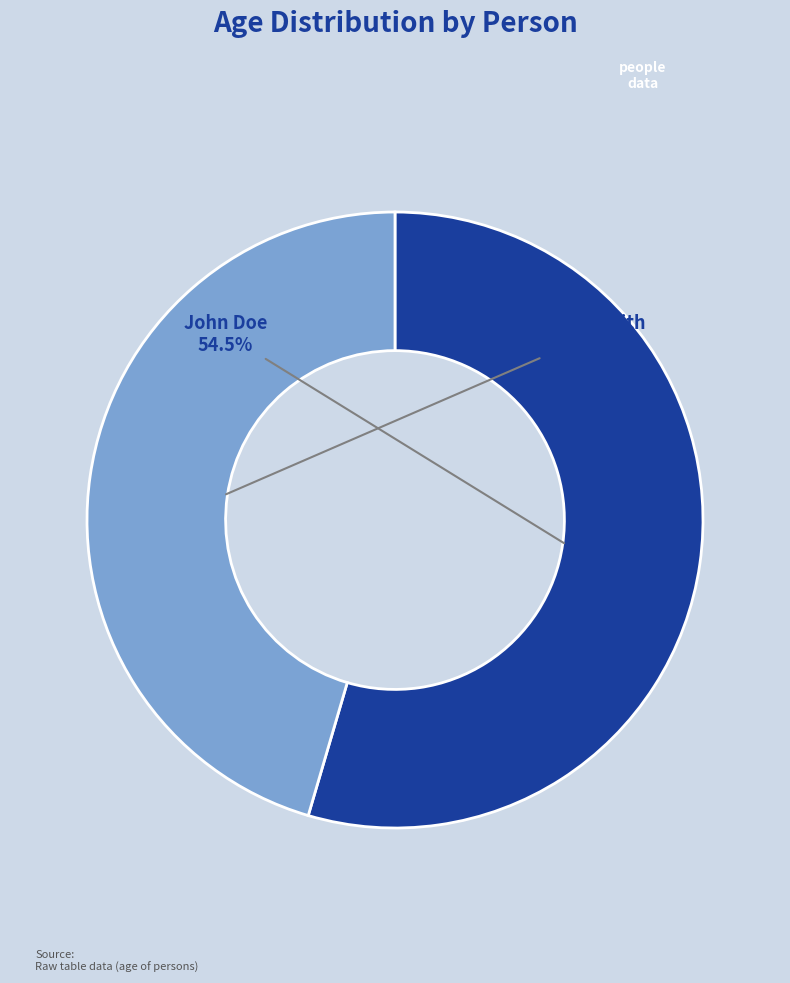

What is the smallest slice in the pie chart?

Jane Smith